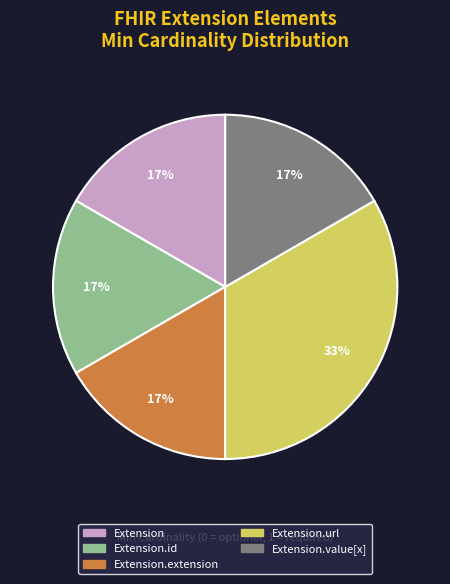

What is the largest slice in the pie chart?

Extension.url